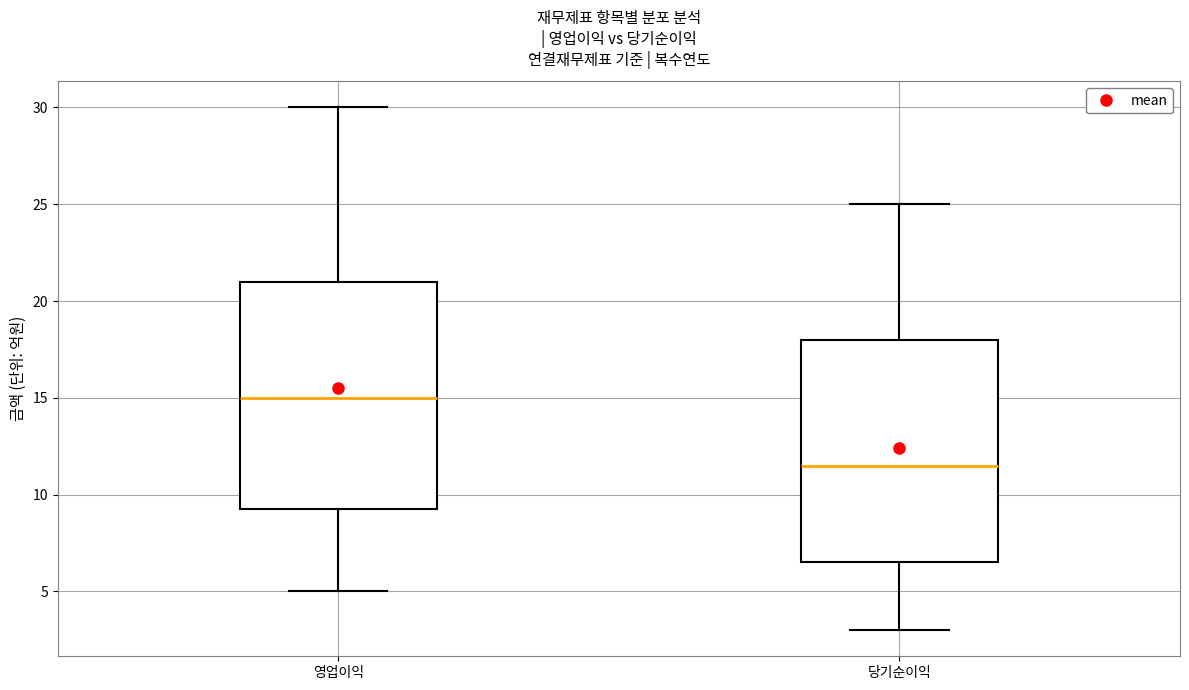

Reading left to right, read every box against the y-axis: the position of its median line, the range the box covers, and the ends of its whiskers. The values are not printed on the chart, so give them approximately, as read against the axis.

영업이익: median 15.0, box 9.5 to 21.0, whiskers 5.0 to 30.0
당기순이익: median 11.5, box 6.5 to 18.0, whiskers 3.0 to 25.0